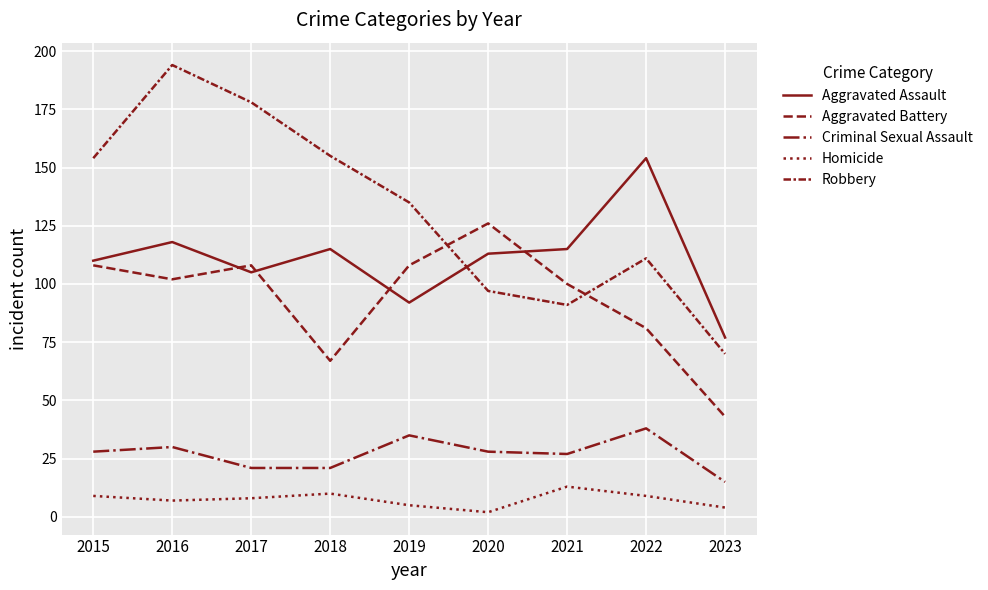

How many lines are shown in the chart?

5